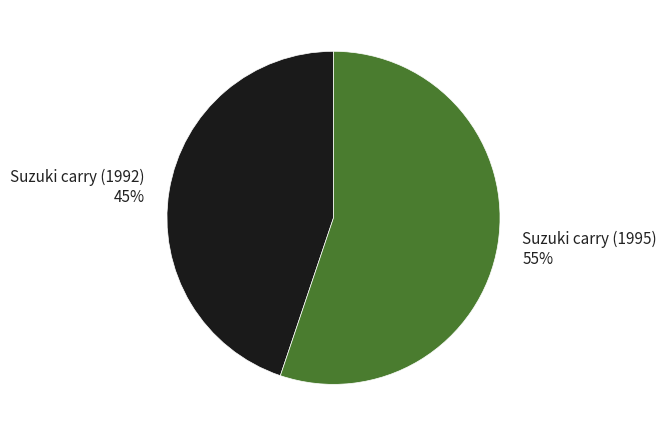

Between Suzuki carry (1992) and Suzuki carry (1995), which is larger?

Suzuki carry (1995)